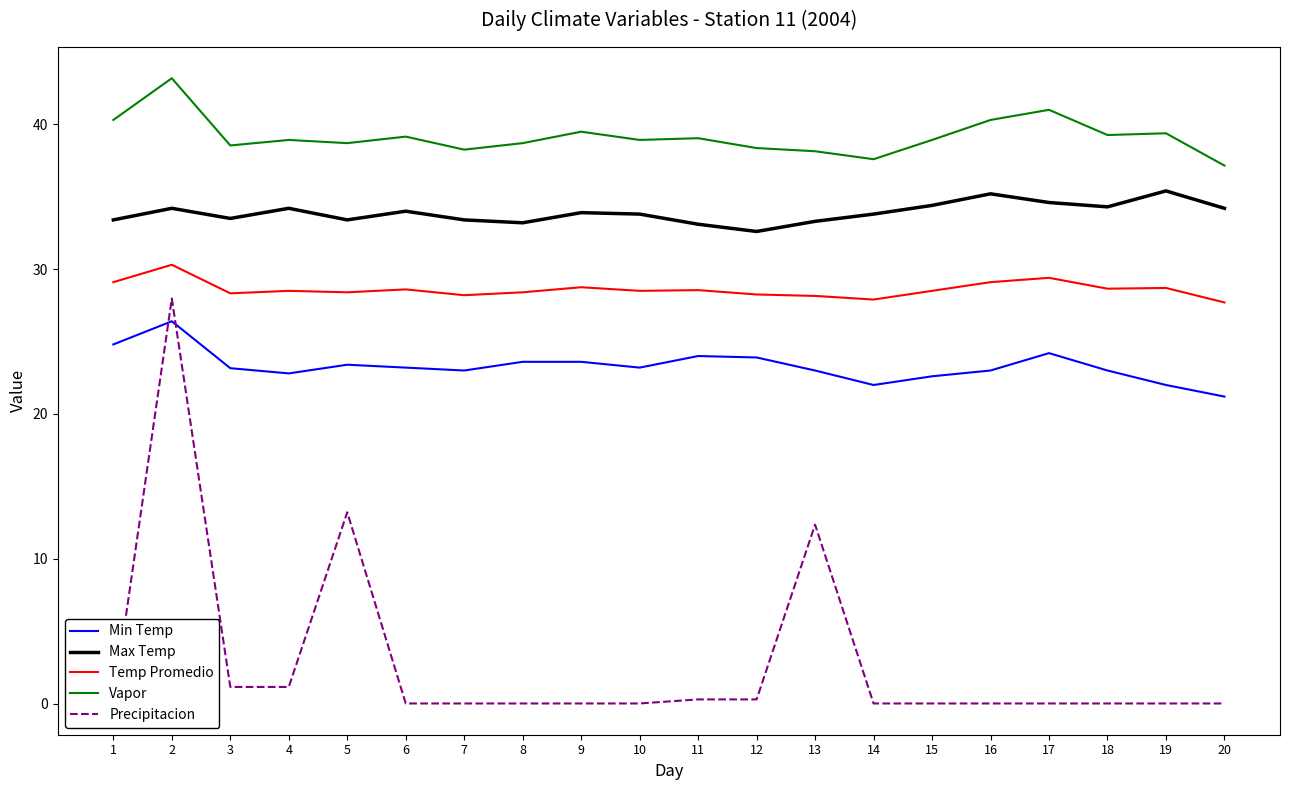

How many distinct data groups are displayed?

5